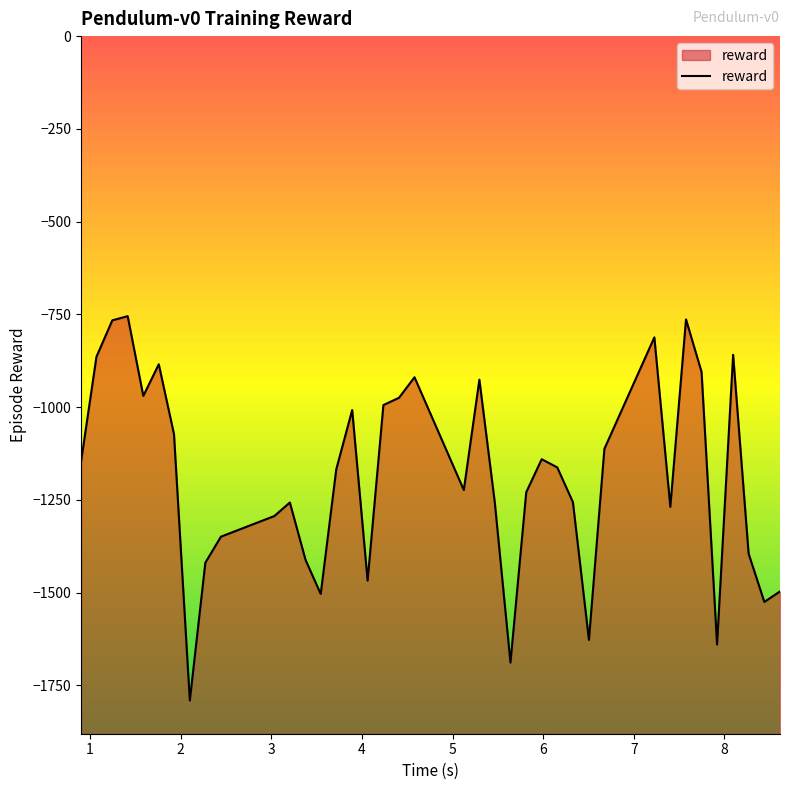

How many categories are shown in the chart?

39